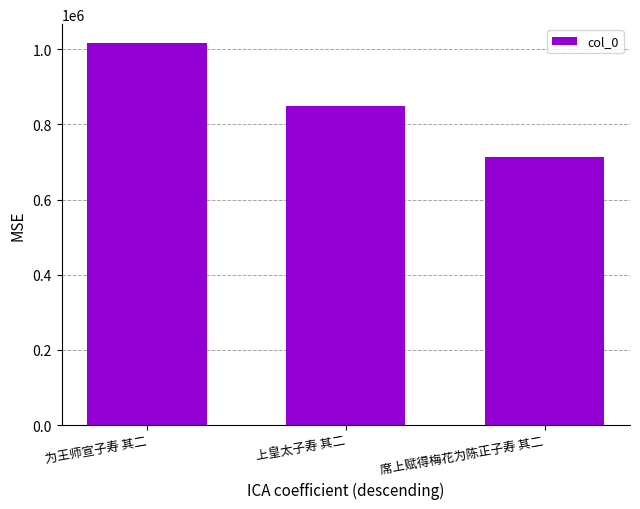

What is the label of the 3rd bar from the right?

为王师宣子寿 其二